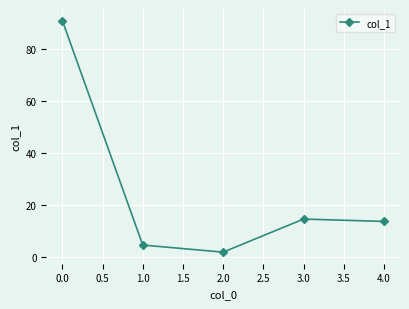

Between 1.0 and 0.0, which is larger?

0.0